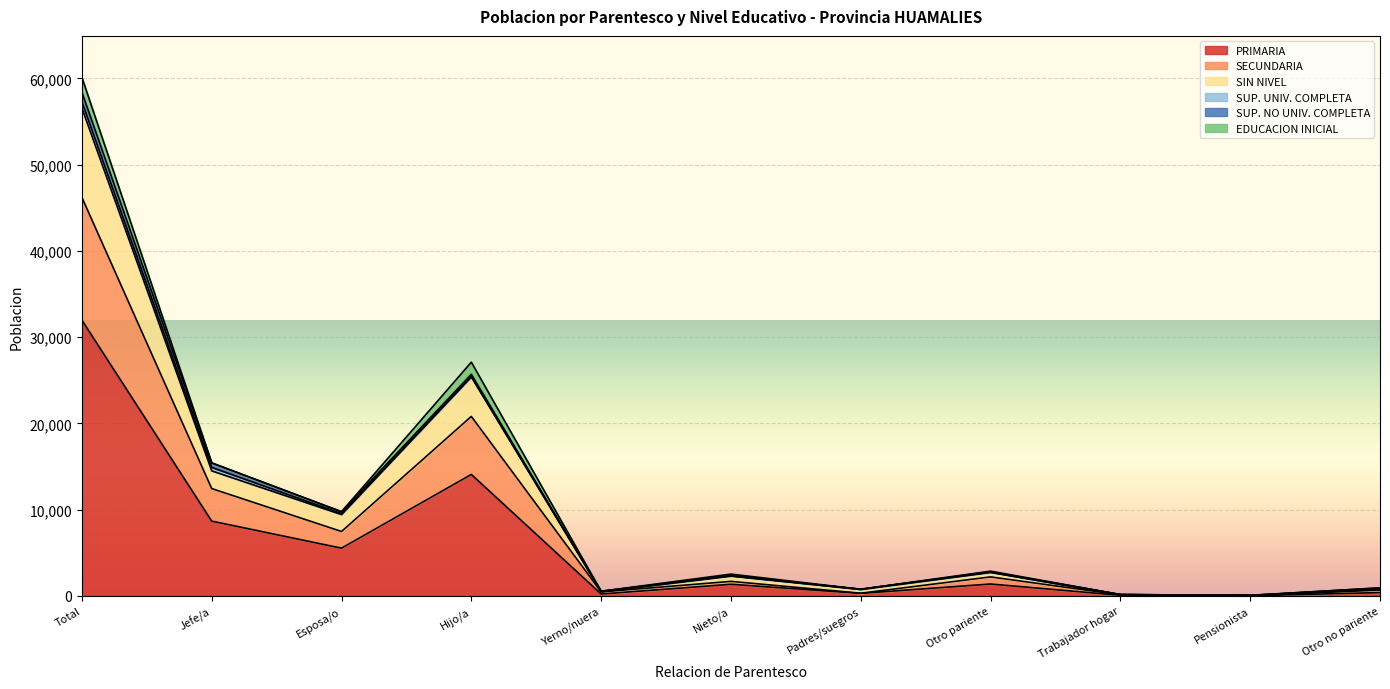

True or false: PRIMARIA and SIN NIVEL intersect in this chart.

False